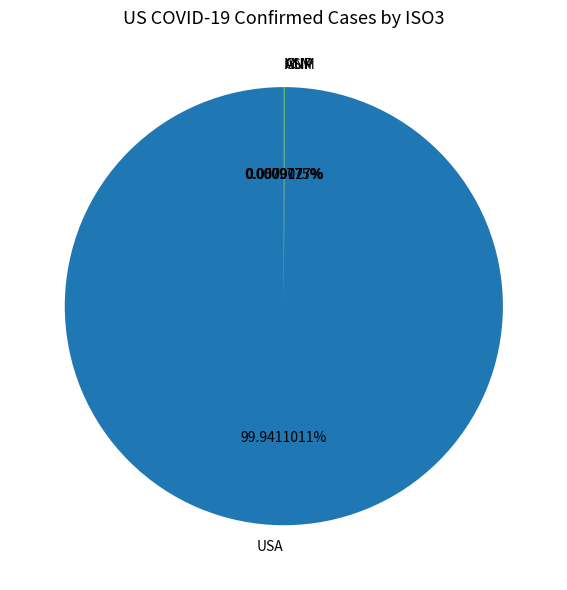

Which category has the biggest portion of the pie?

USA